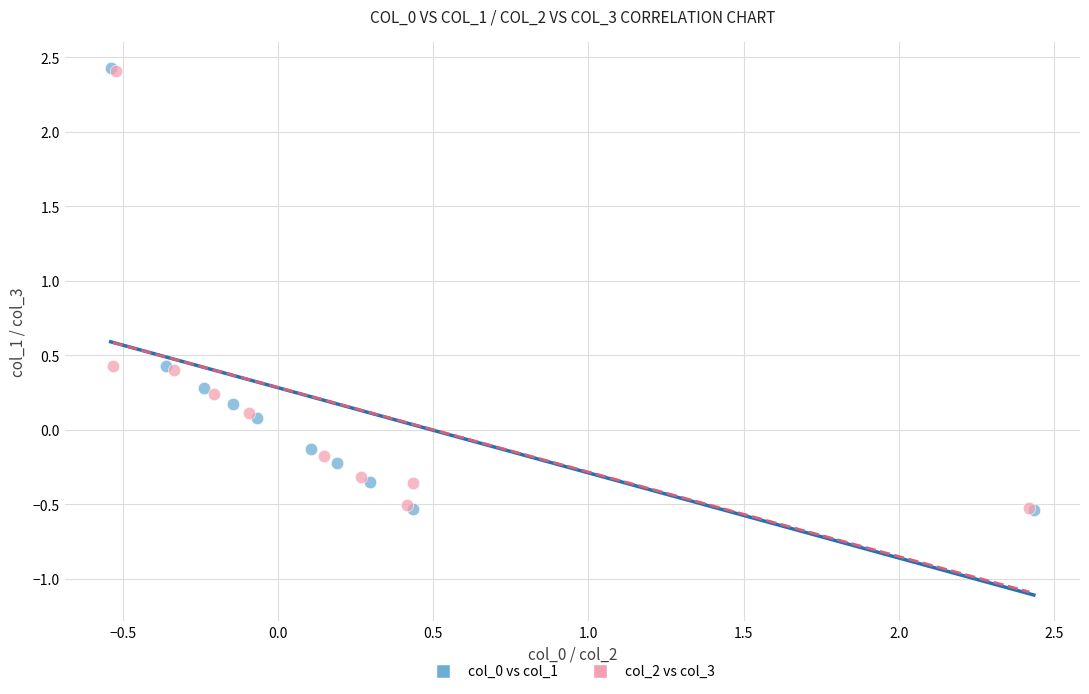

Which series has the widest spread of Y values?

col_0 vs col_1